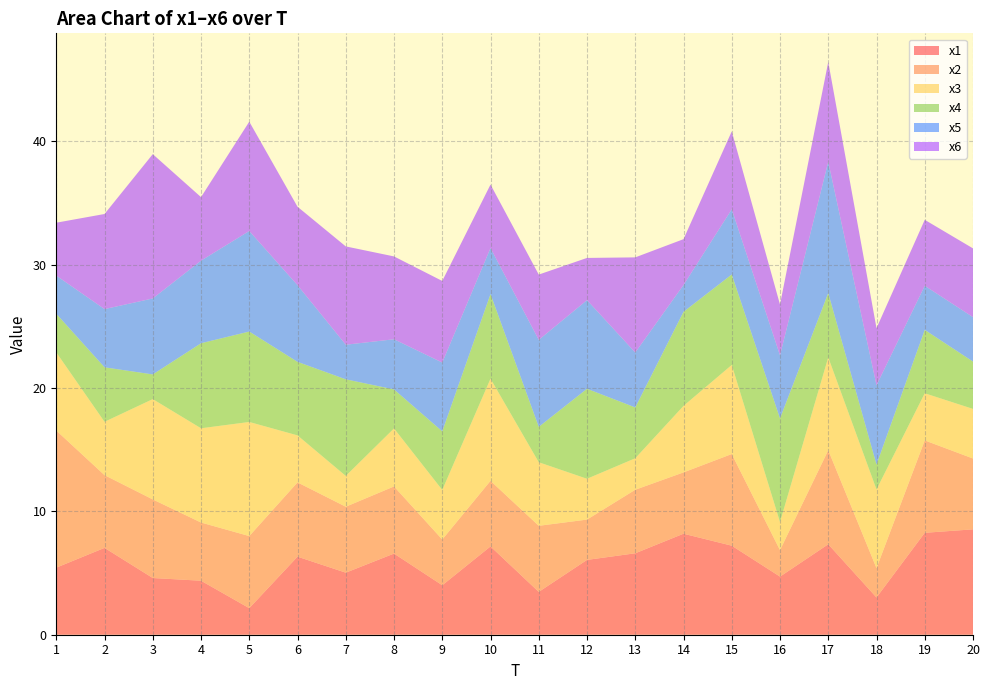

Reading right to left, extract all data points from this chart.

x1: 20=8.5	19=8.3	18=3.0	17=7.3	16=4.7	15=7.2	14=8.2	13=6.6	12=6.1	11=3.5	10=7.2	9=4.0	8=6.6	7=5.0	6=6.3	5=2.2	4=4.4	3=4.6	2=7.0	1=5.4
x2: 20=5.7	19=7.5	18=2.4	17=7.6	16=2.1	15=7.4	14=5.0	13=5.2	12=3.3	11=5.4	10=5.3	9=3.7	8=5.4	7=5.3	6=6.0	5=5.8	4=4.7	3=6.4	2=5.9	1=11.1
x3: 20=4.0	19=3.8	18=6.4	17=7.5	16=2.3	15=7.2	14=5.4	13=2.6	12=3.3	11=5.2	10=8.3	9=4.0	8=4.7	7=2.5	6=3.8	5=9.2	4=7.6	3=8.1	2=4.3	1=6.3
x4: 20=3.8	19=5.1	18=2.0	17=5.2	16=8.4	15=7.3	14=7.6	13=4.1	12=7.3	11=2.9	10=6.9	9=4.7	8=3.2	7=7.8	6=6.0	5=7.3	4=6.9	3=2.0	2=4.4	1=3.1
x5: 20=3.6	19=3.6	18=6.4	17=10.6	16=5.1	15=5.3	14=2.2	13=4.5	12=7.2	11=7.1	10=3.7	9=5.6	8=4.1	7=2.8	6=6.2	5=8.1	4=6.7	3=6.2	2=4.7	1=3.1
x6: 20=5.6	19=5.3	18=4.6	17=8.1	16=4.1	15=6.3	14=3.7	13=7.7	12=3.4	11=5.3	10=5.1	9=6.6	8=6.7	7=8.0	6=6.4	5=8.9	4=5.1	3=11.7	2=7.7	1=4.3